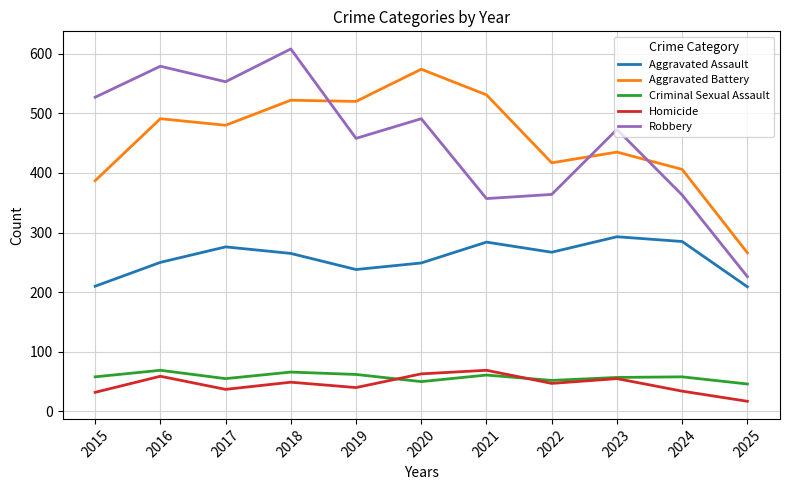

In Robbery, how many points are lower than both neighbors (excluding endpoints)?

3